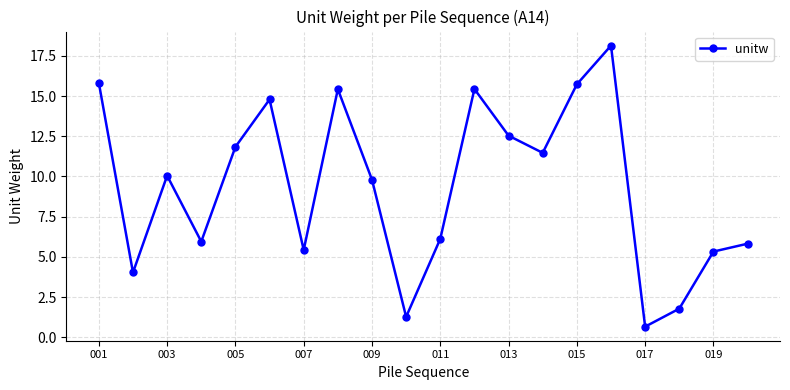

What is the greatest value displayed?

18.1